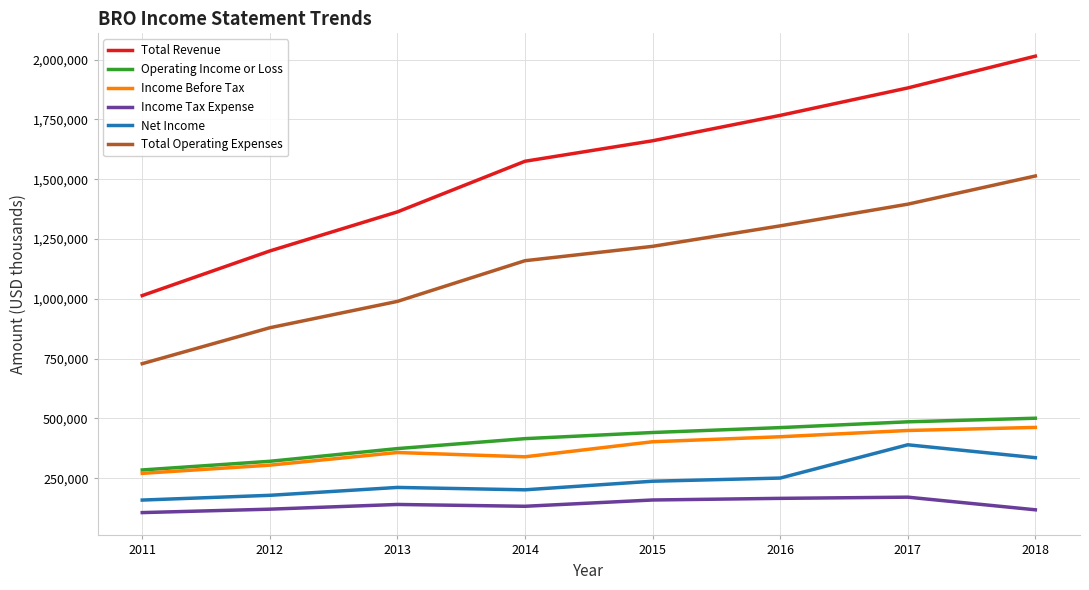

Which label corresponds to the largest value in the chart?

2018